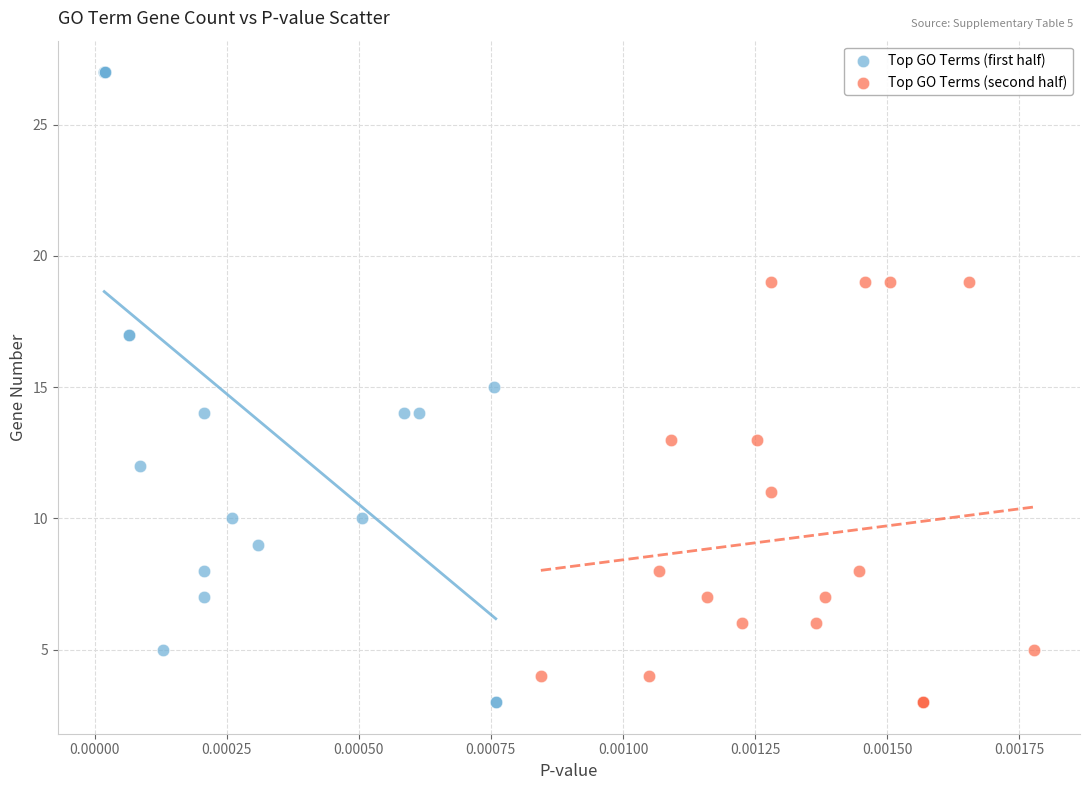

What are all the series names shown in the legend?

Top GO Terms (first half), Top GO Terms (second half)